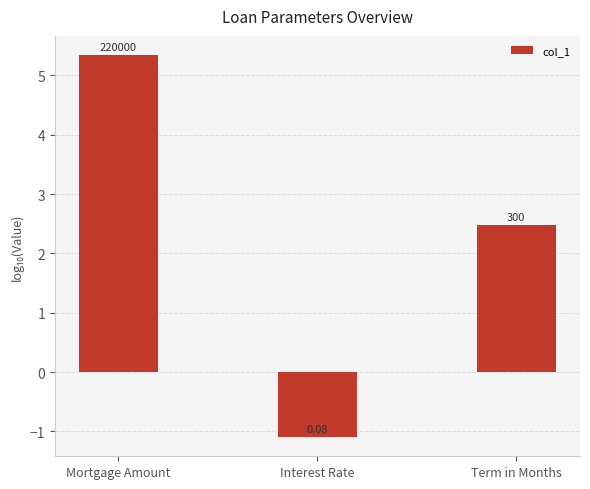

Does the chart contain any negative values?

Yes